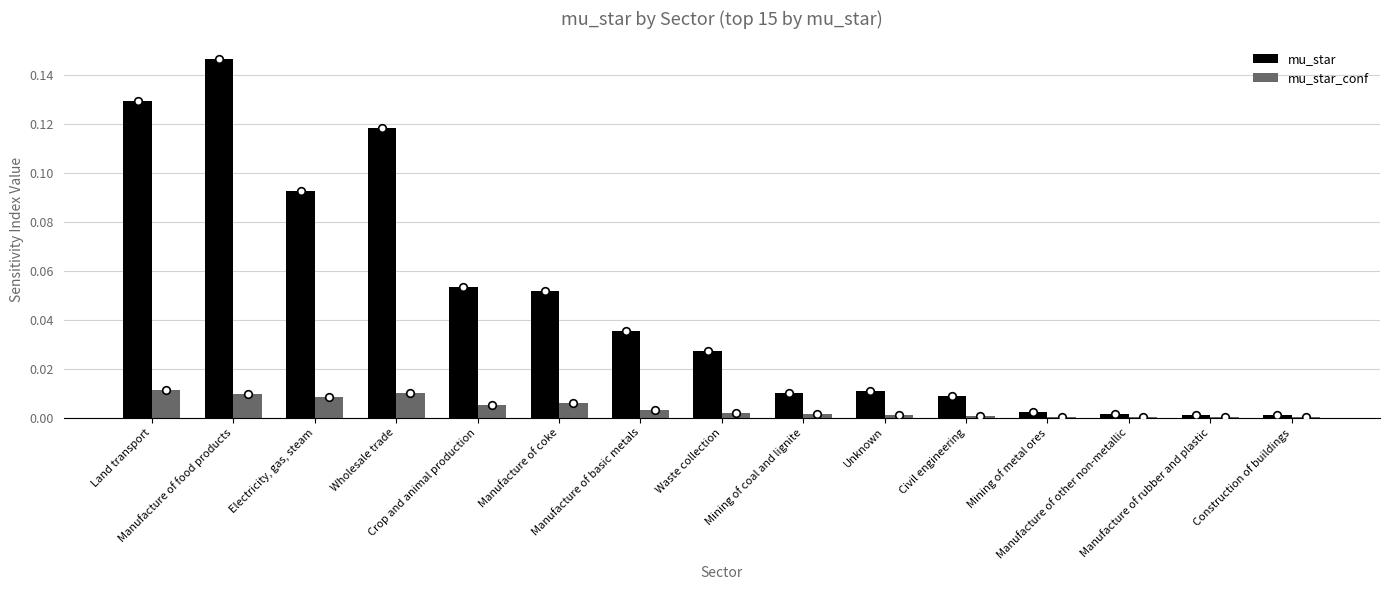

What is the total value across all series at Manufacture of coke?

0.1